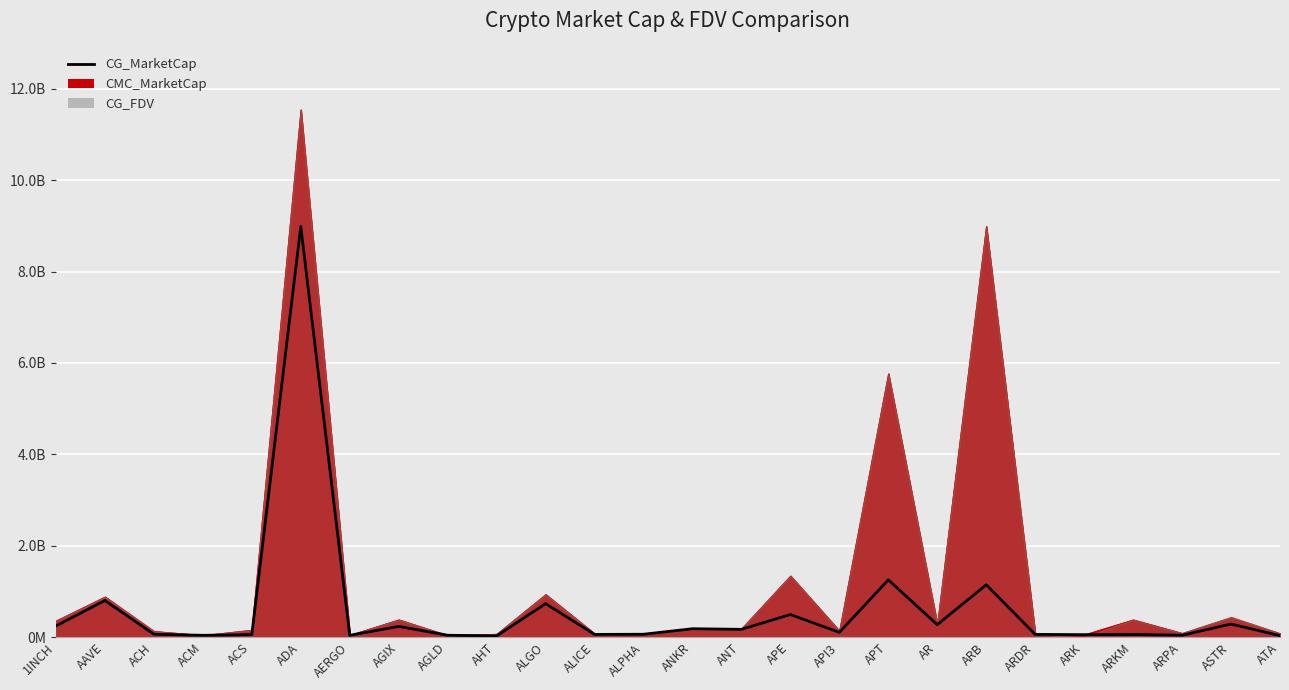

Count the number of values greater than 104014108.

12